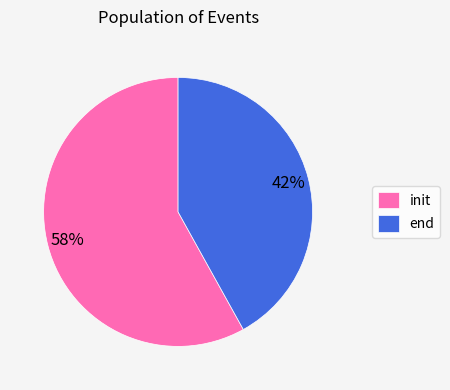

What is the majority slice?

init